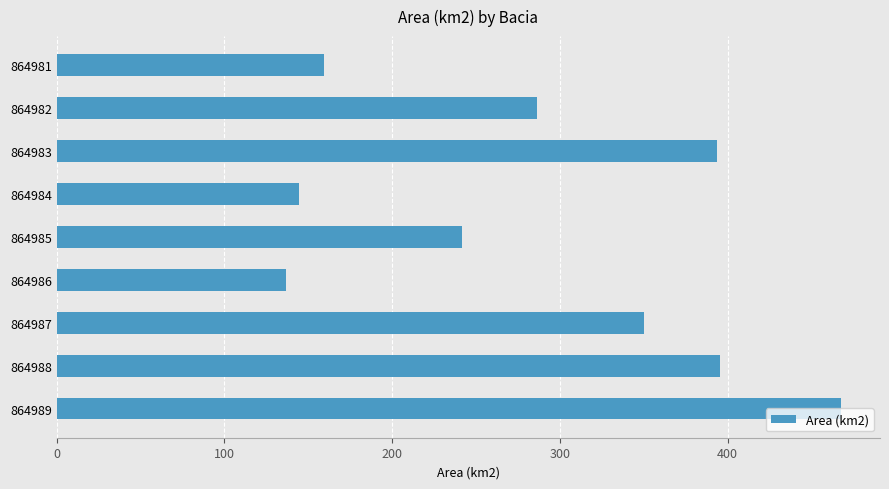

Does the chart contain stacked bars?

No